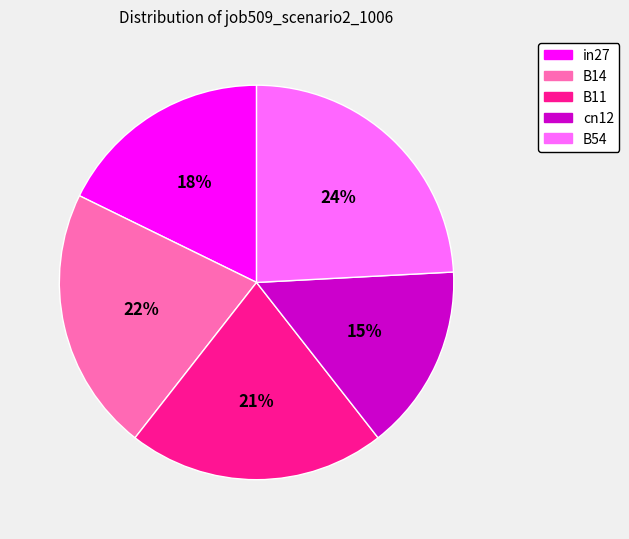

True or false: B54 accounts for 15% of the total.

False